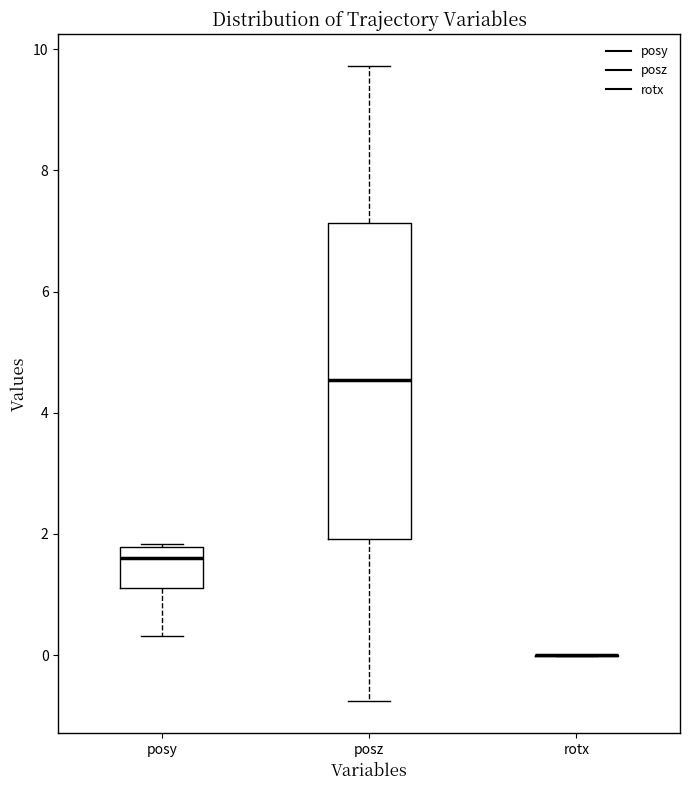

Reading left to right, read every box against the y-axis: the position of its median line, the range the box covers, and the ends of its whiskers. The values are not printed on the chart, so give them approximately, as read against the axis.

posy: median 1.6, box 1.2 to 1.8, whiskers 0.4 to 1.8
posz: median 4.6, box 2.0 to 7.2, whiskers -0.8 to 9.8
rotx: box collapsed to a line at 0.0, whiskers 0.0 to 0.0